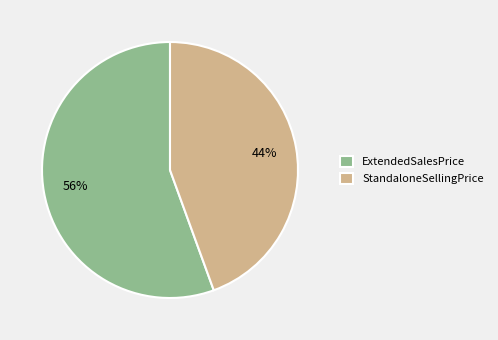

Rank the categories by value from lowest to highest.

StandaloneSellingPrice, ExtendedSalesPrice